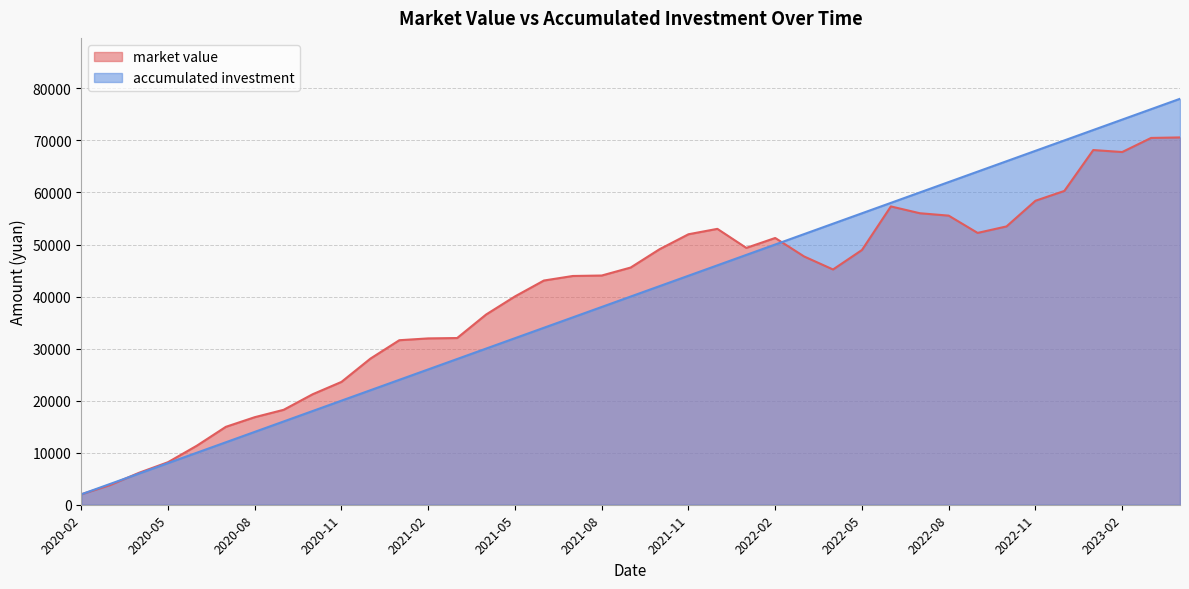

Which category has the highest value in the market value series?

2023-04